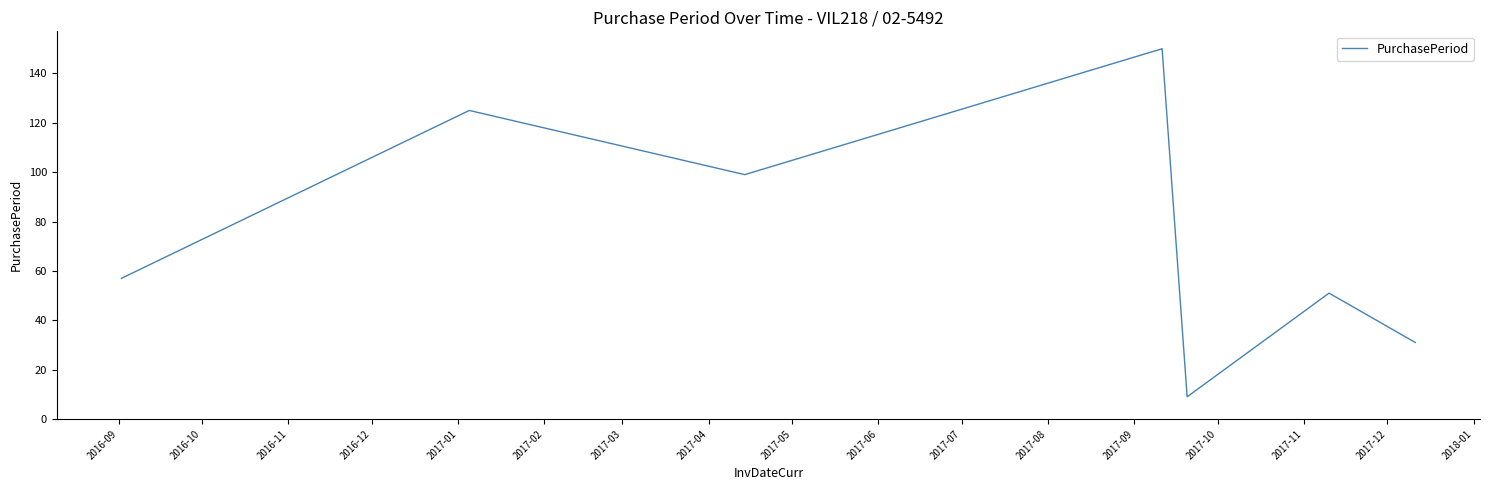

True or false: there are more than 2 points higher than both neighbors.

True